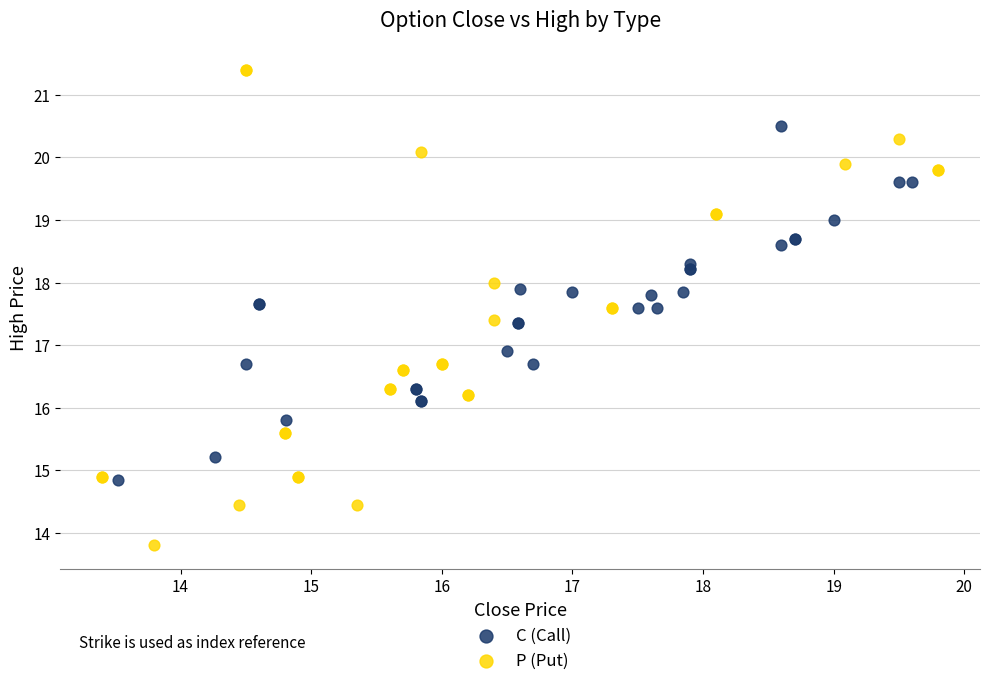

Which series has the widest spread of Y values?

P (Put)